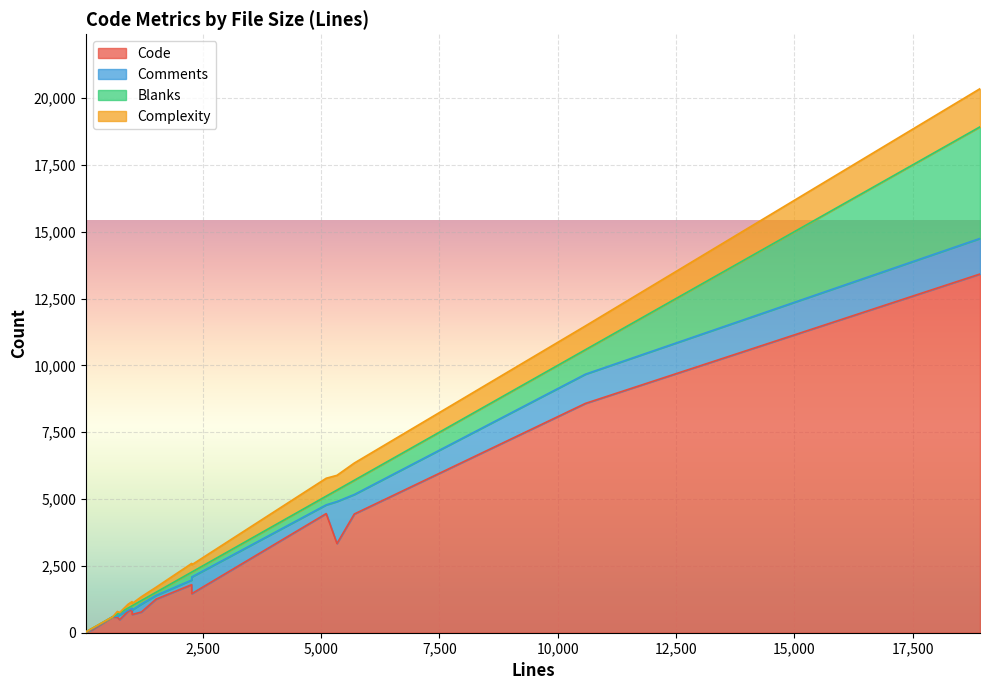

What is the greatest value displayed?

13416